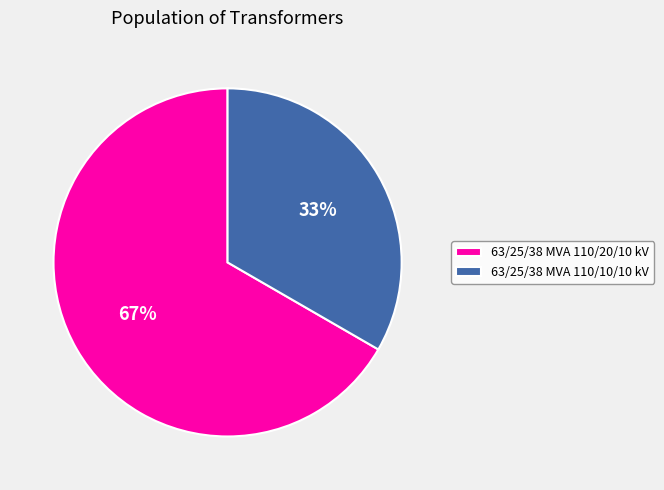

True or false: 63/25/38 MVA 110/10/10 kV accounts for 46% of the total.

False